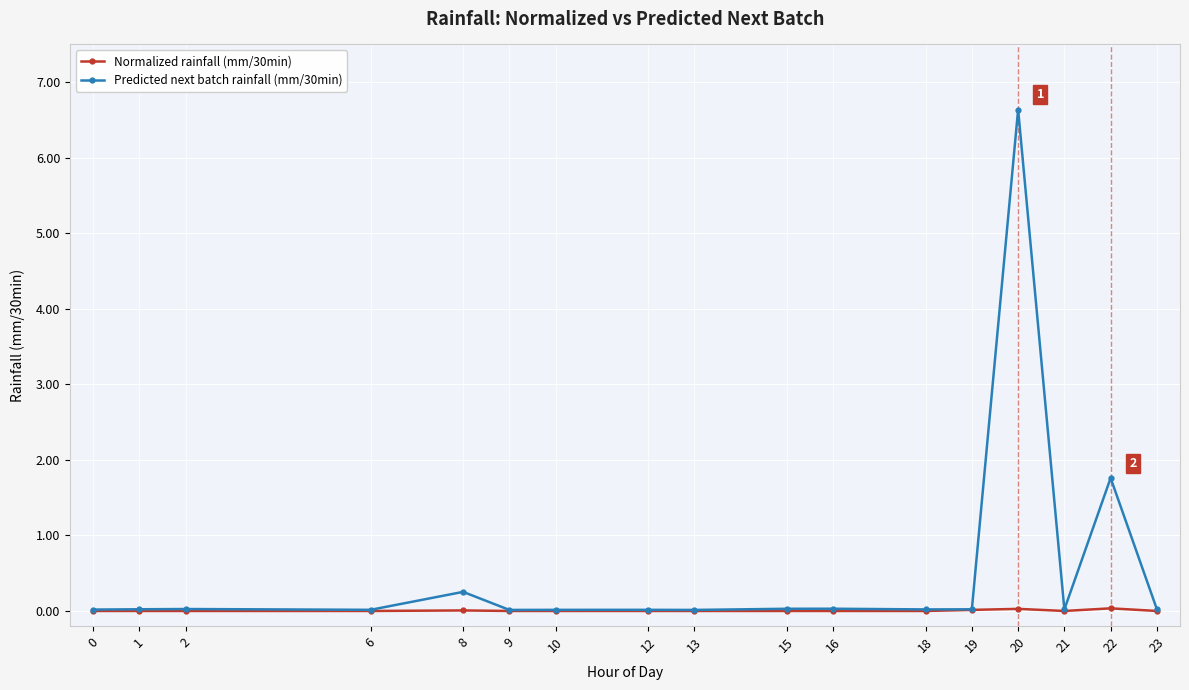

List the series in order of their overall mean, lowest first.

Normalized rainfall (mm/30min), Predicted next batch rainfall (mm/30min)